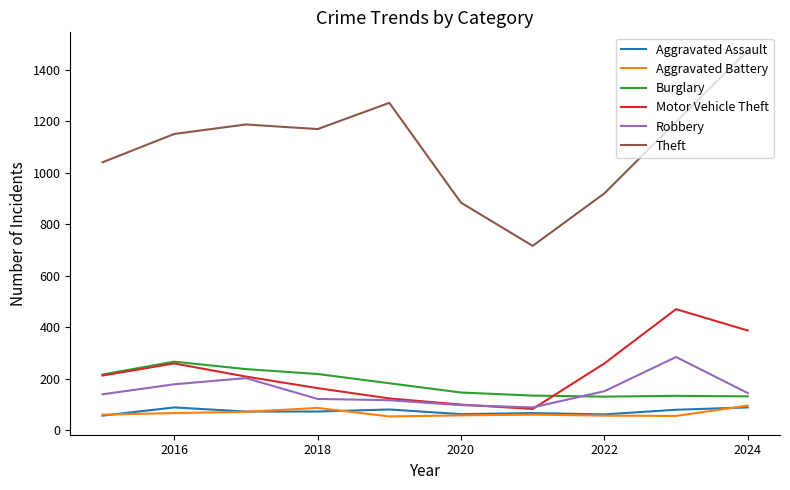

Which series has the widest spread of values?

Theft